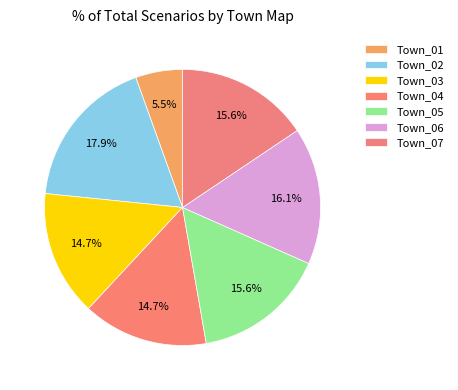

How many slices are in this pie chart?

7